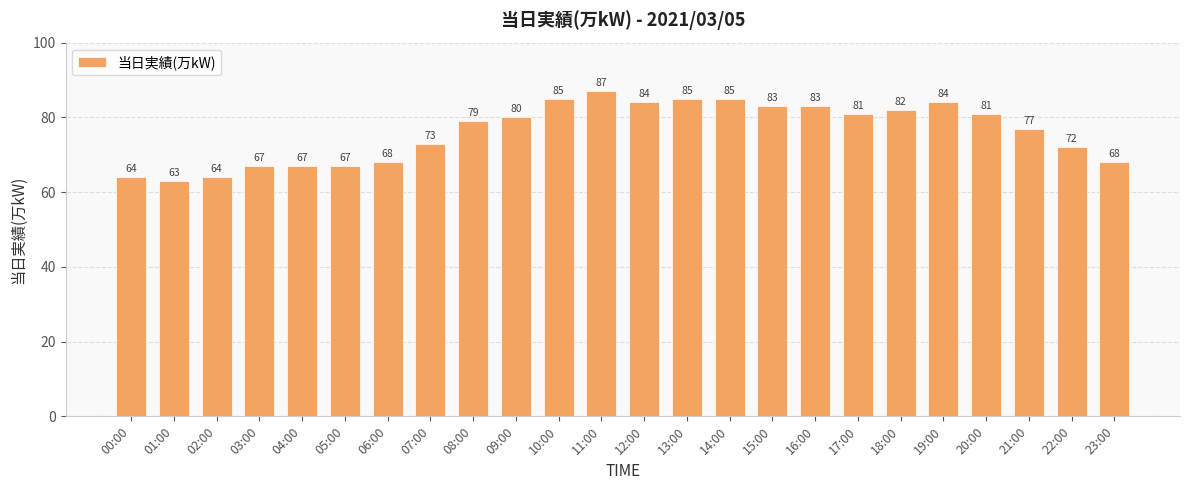

Reading left to right, extract all data points from this chart.

00:00=64	01:00=63	02:00=64	03:00=67	04:00=67	05:00=67	06:00=68	07:00=73	08:00=79	09:00=80	10:00=85	11:00=87	12:00=84	13:00=85	14:00=85	15:00=83	16:00=83	17:00=81	18:00=82	19:00=84	20:00=81	21:00=77	22:00=72	23:00=68